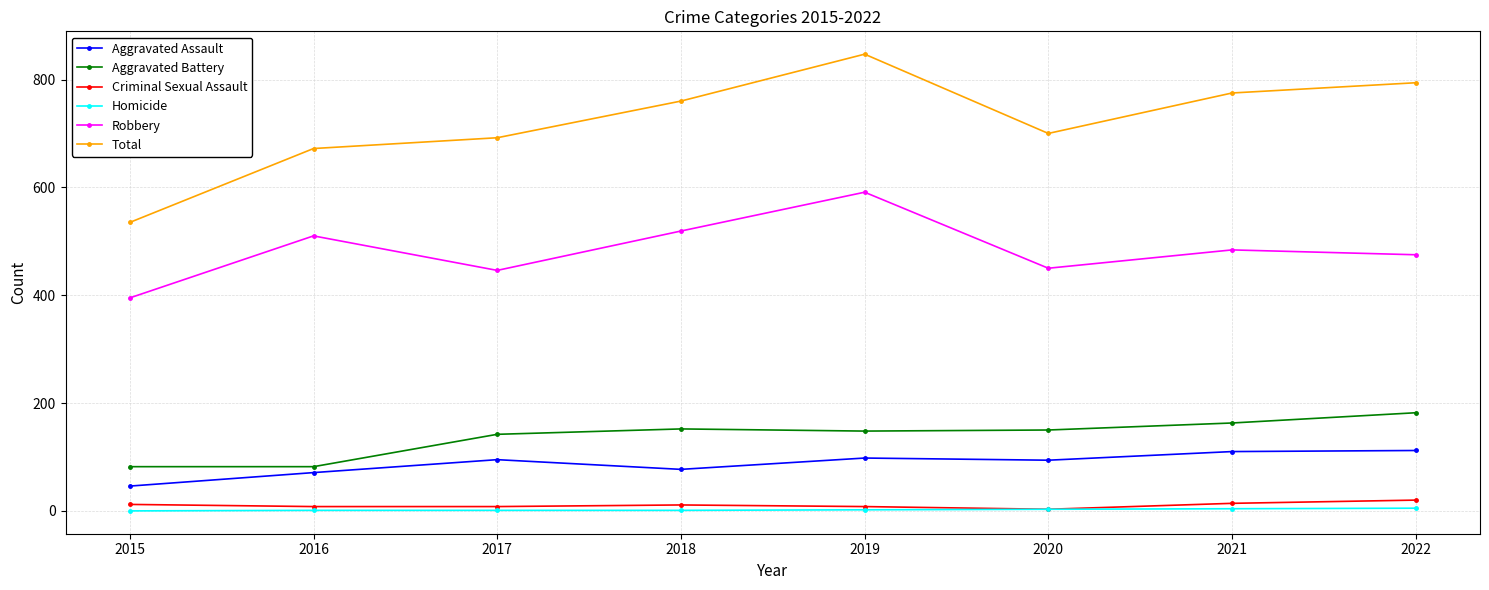

Read the Robbery value at 2019.

591